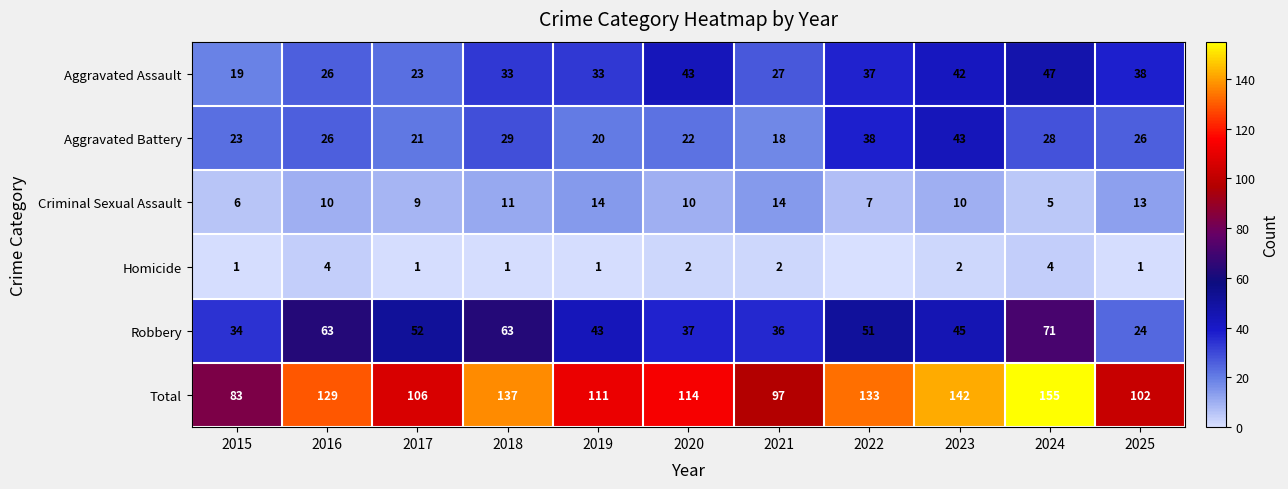

The value of Robbery at 2020 is 37. True or false?

True